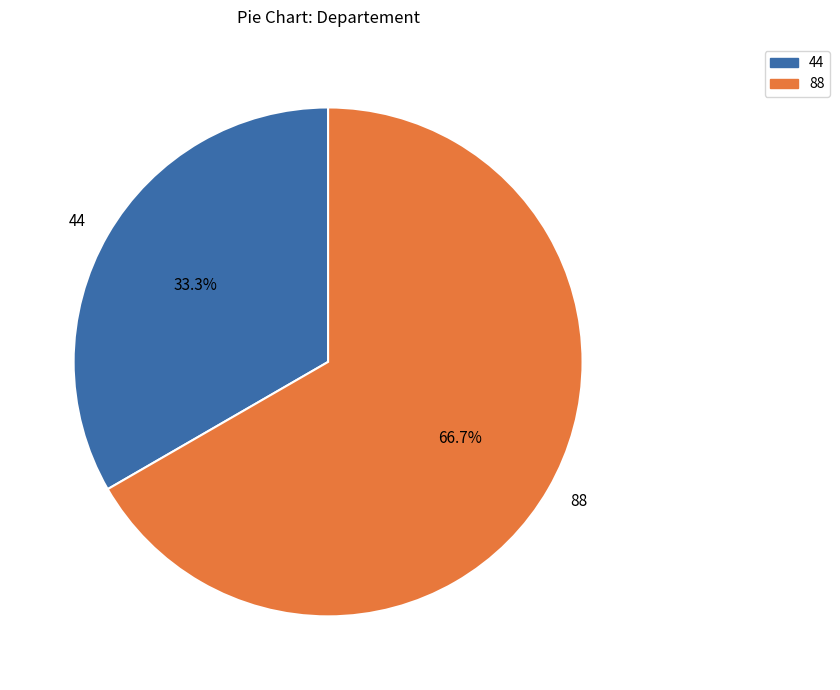

Does 88 represent more than half of the total?

Yes